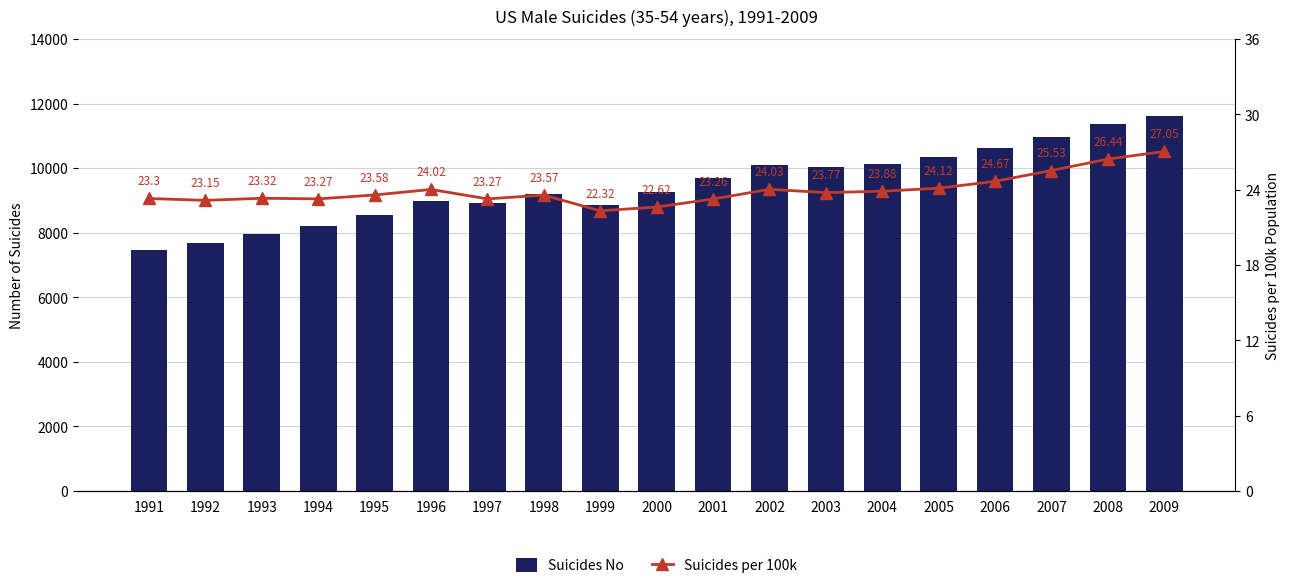

Where does the Suicides No series first go above 9263?

2001